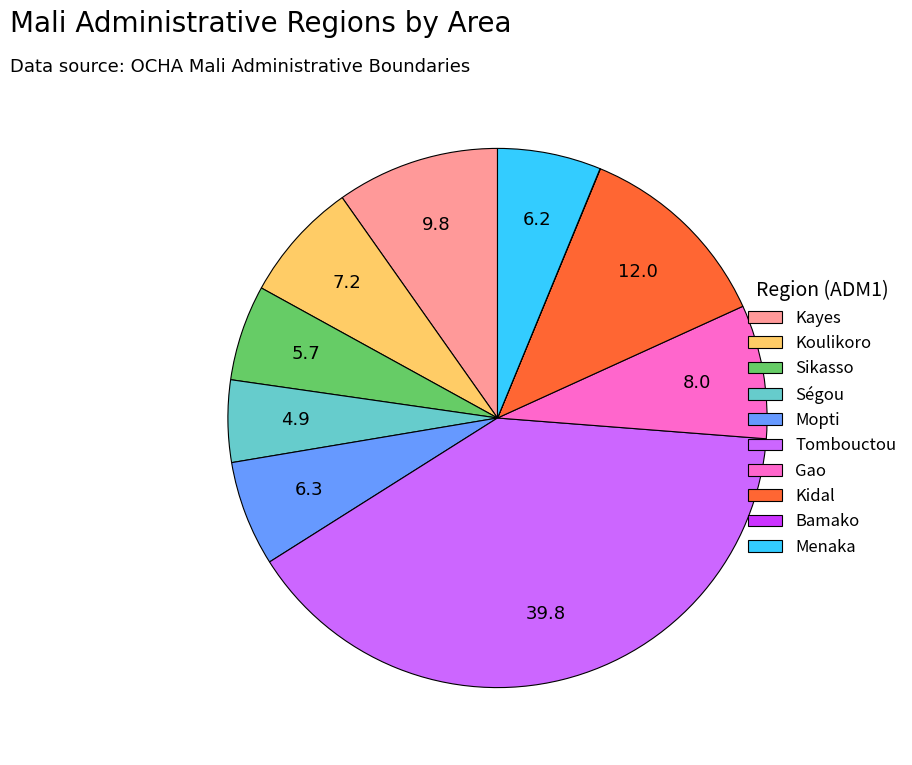

Between Tombouctou and Sikasso, which is larger?

Tombouctou